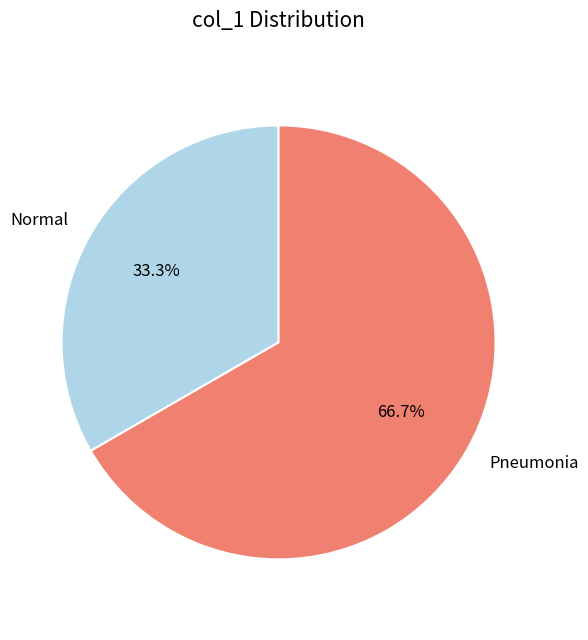

Which has a higher value, Pneumonia or Normal?

Pneumonia